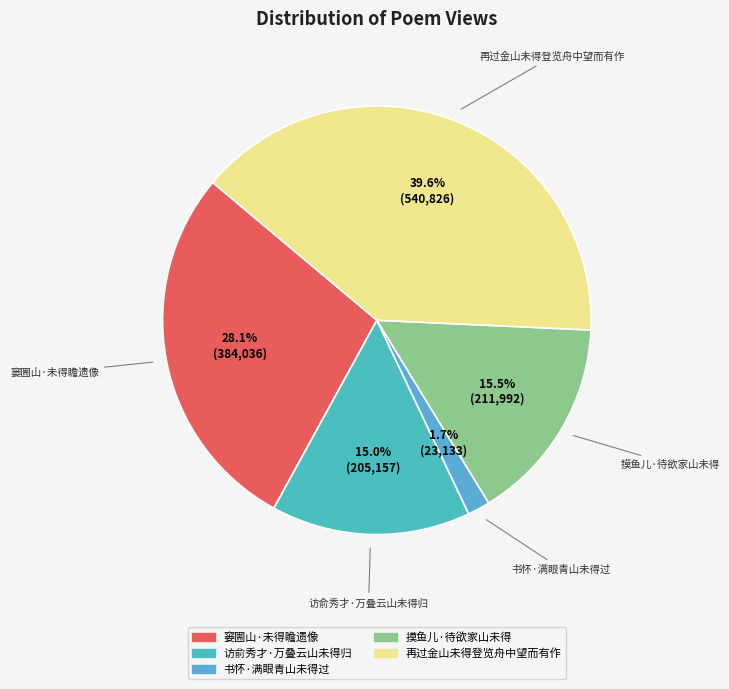

What percentage do 书怀·满眼青山未得过 and 窭圌山·未得瞻遗像 together represent?

29.8%